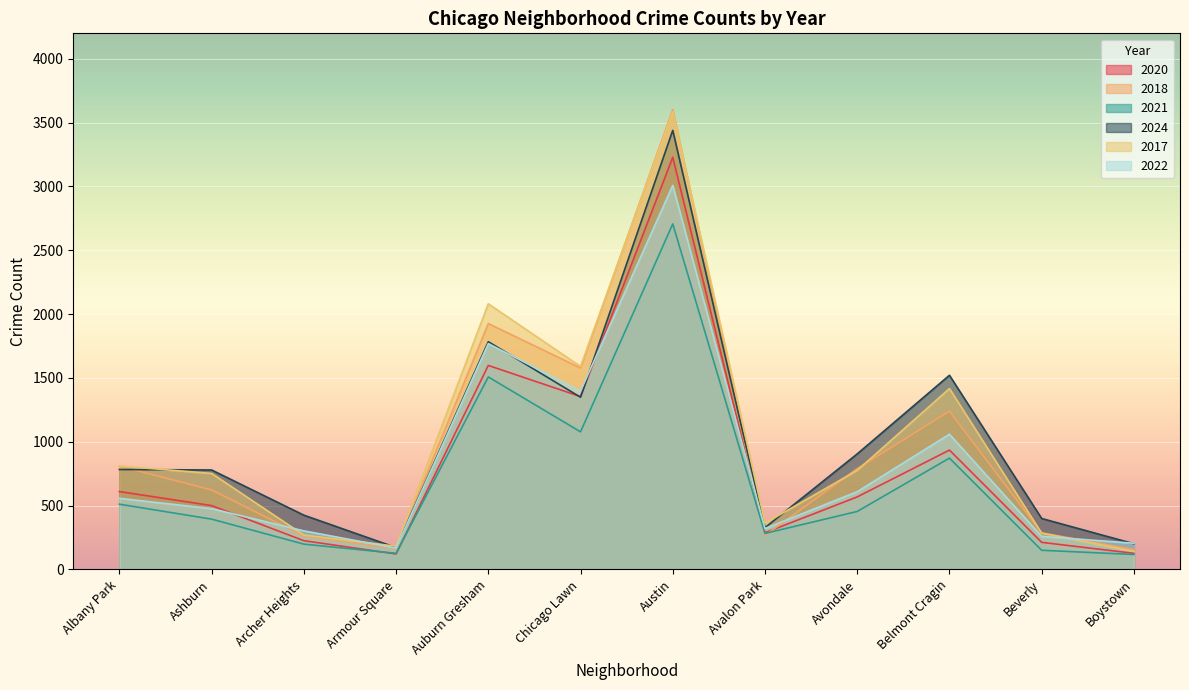

What is the sum of all 2017 values?

12251